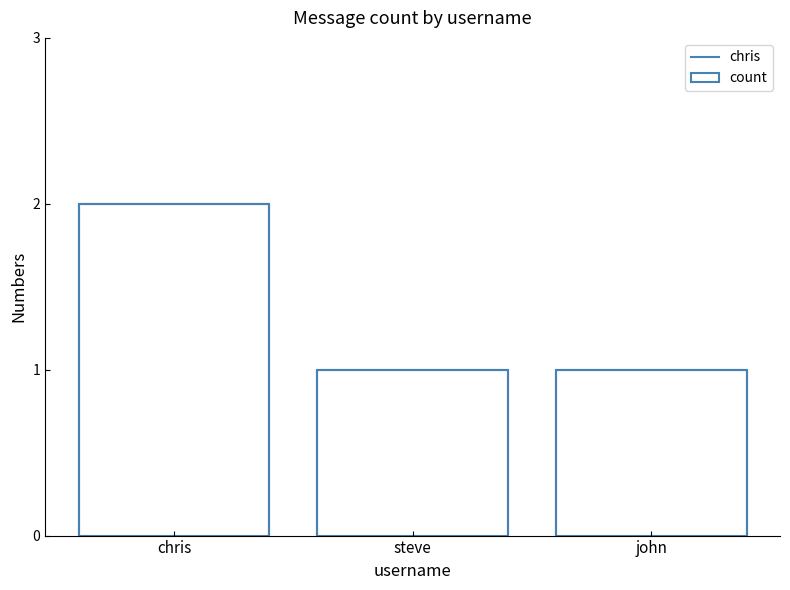

What is the sum of the values at john and chris?

3